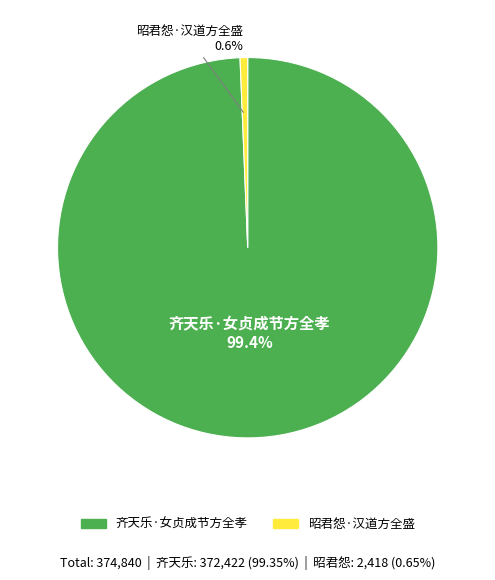

How many segments does this pie chart have?

2